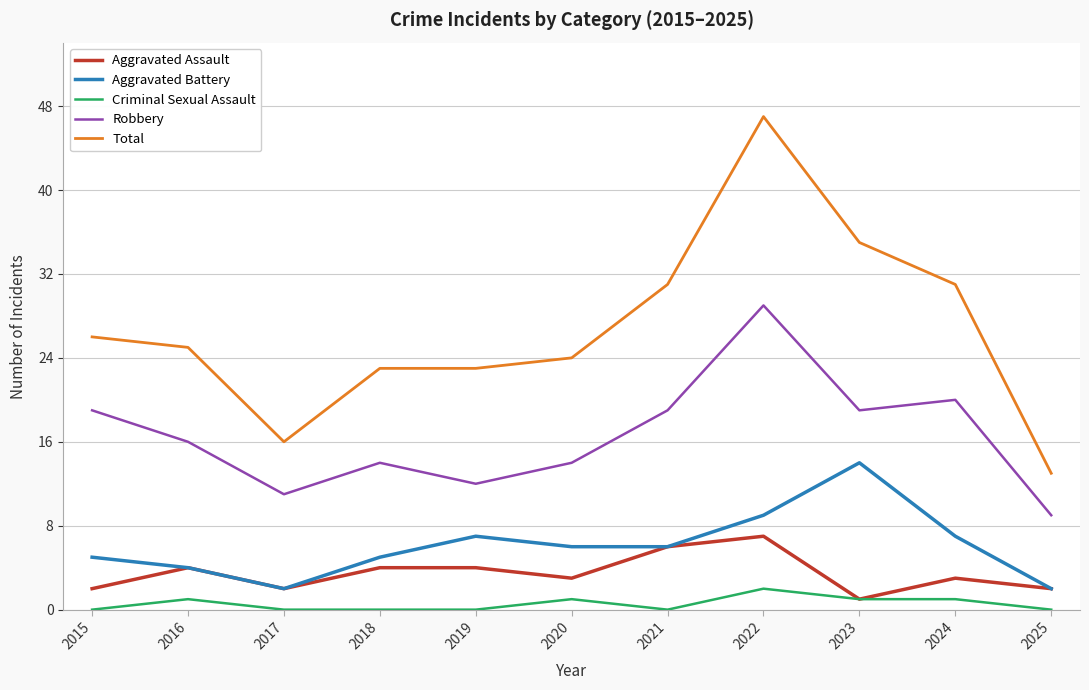

Reading left to right, list all the values displayed in this chart.

Aggravated Assault: 2015=2	2016=4	2017=2	2018=4	2019=4	2020=3	2021=6	2022=7	2023=1	2024=3	2025=2
Aggravated Battery: 2015=5	2016=4	2017=2	2018=5	2019=7	2020=6	2021=6	2022=9	2023=14	2024=7	2025=2
Criminal Sexual Assault: 2015=0	2016=1	2017=0	2018=0	2019=0	2020=1	2021=0	2022=2	2023=1	2024=1	2025=0
Robbery: 2015=19	2016=16	2017=11	2018=14	2019=12	2020=14	2021=19	2022=29	2023=19	2024=20	2025=9
Total: 2015=26	2016=25	2017=16	2018=23	2019=23	2020=24	2021=31	2022=47	2023=35	2024=31	2025=13